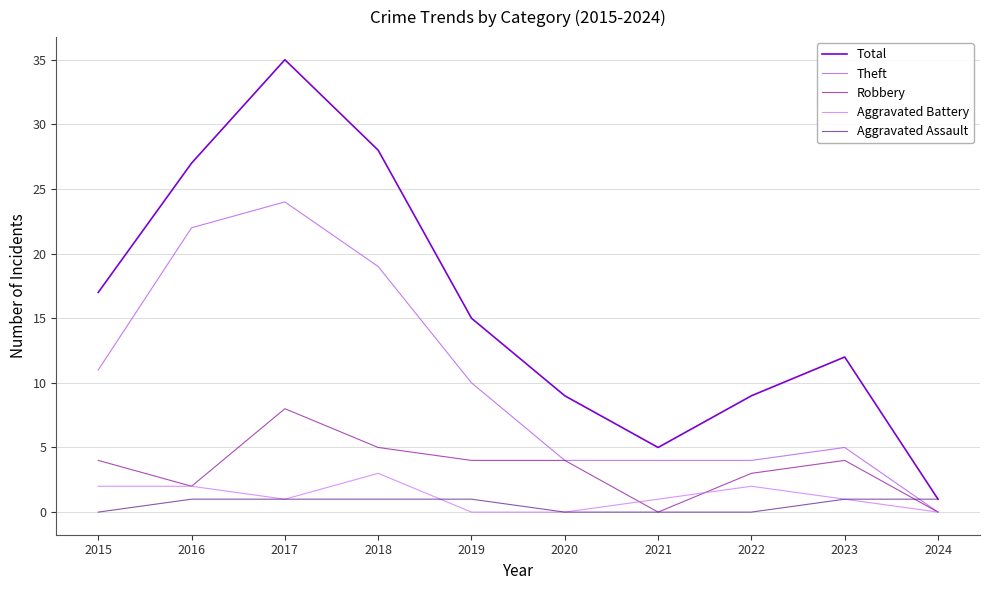

Reading left to right, what are all the values shown in this chart?

Total: 17	27	35	28	15	9	5	9	12	1
Theft: 11	22	24	19	10	4	4	4	5	0
Robbery: 4	2	8	5	4	4	0	3	4	0
Aggravated Battery: 2	2	1	3	0	0	1	2	1	0
Aggravated Assault: 0	1	1	1	1	0	0	0	1	1